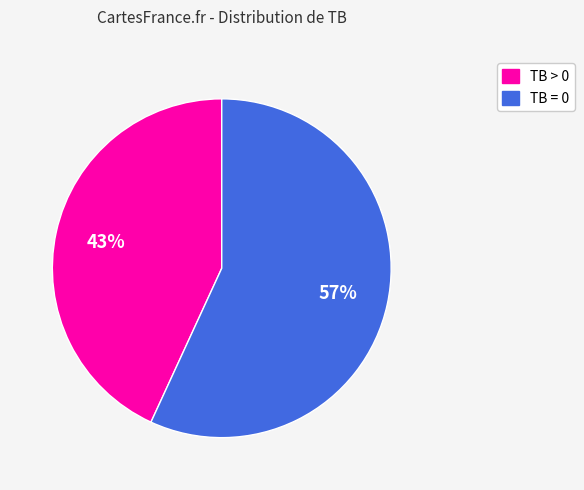

Is there a majority slice in this chart?

Yes